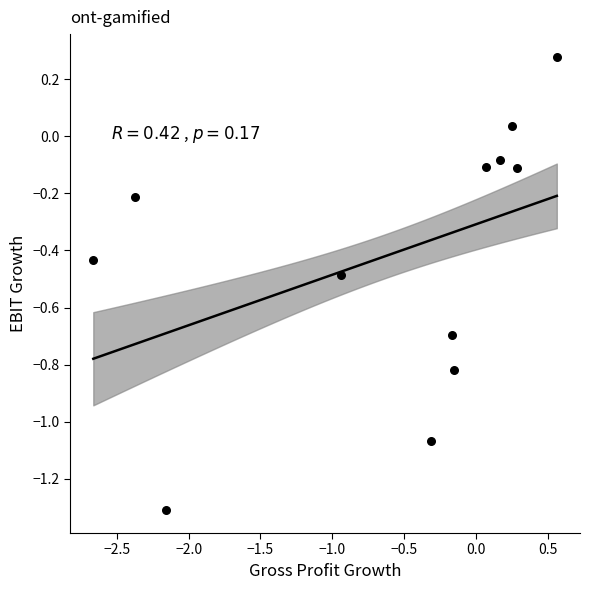

What is the average X value?

-0.6